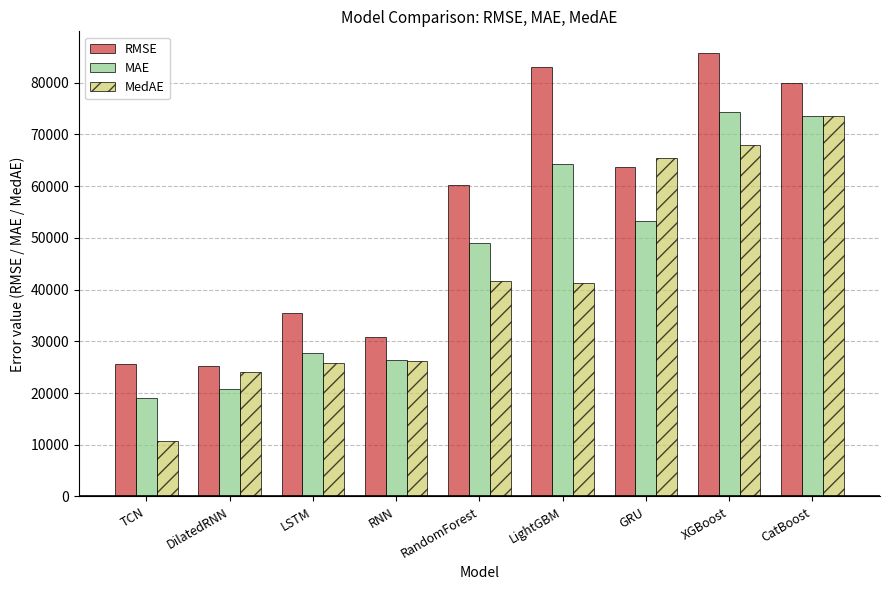

What is the average value of the MAE series?

45376.4